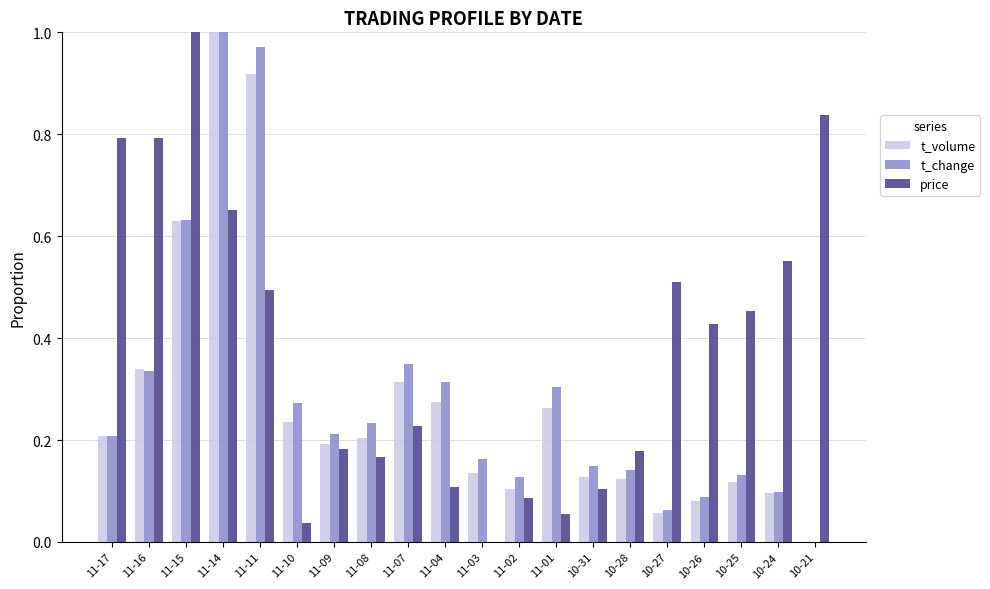

Which series changed the most between 11-17 and 11-02?

price